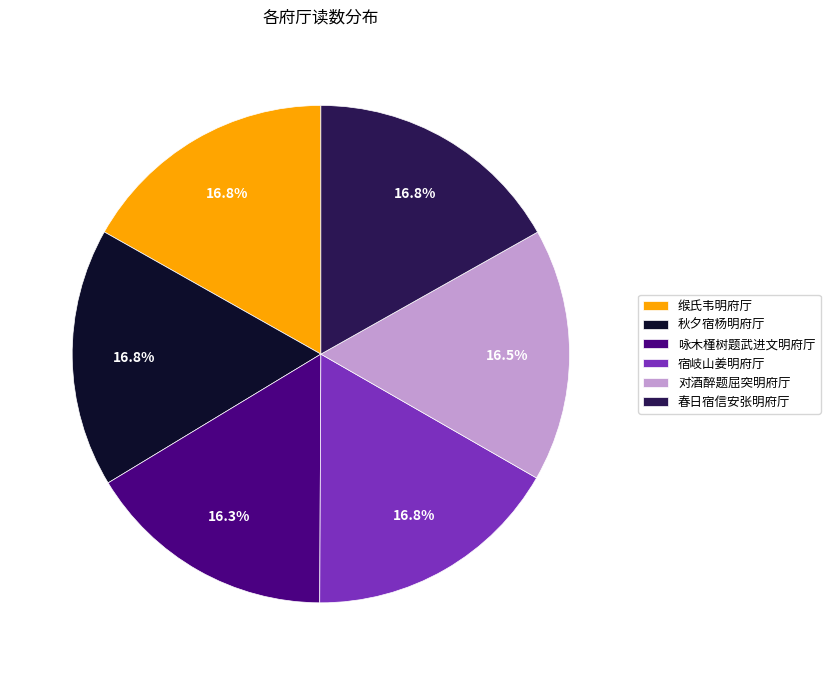

Is there a majority slice in this chart?

No